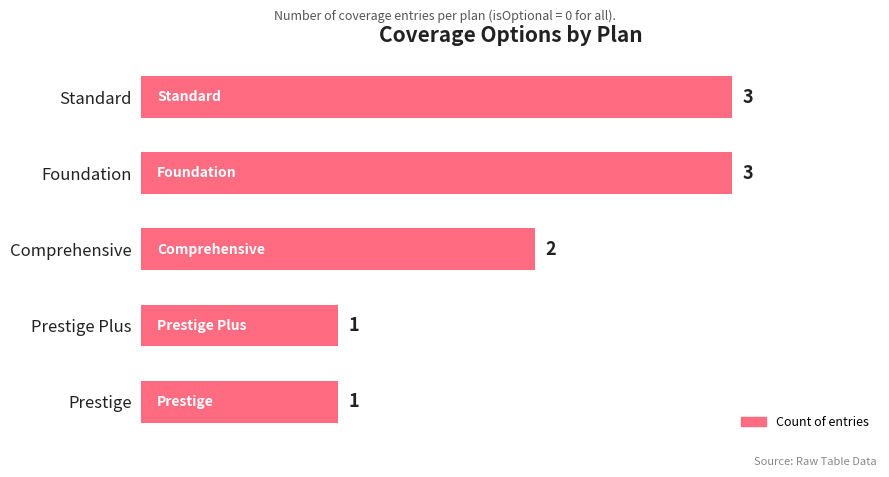

Reading bottom to top, extract all data points from this chart.

1	1	2	3	3